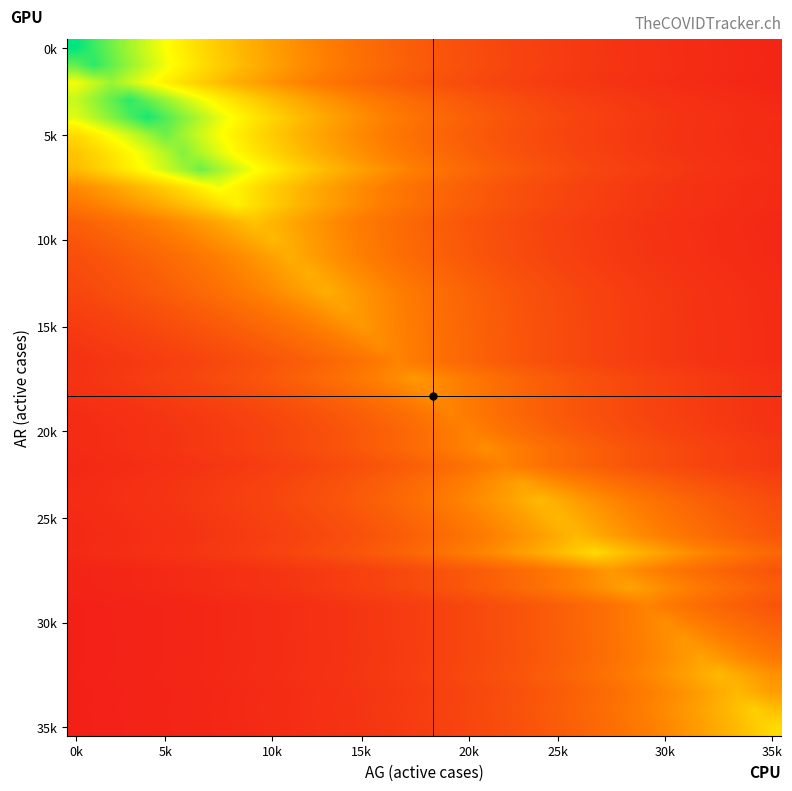

What is the maximum value shown in the chart?

35.0